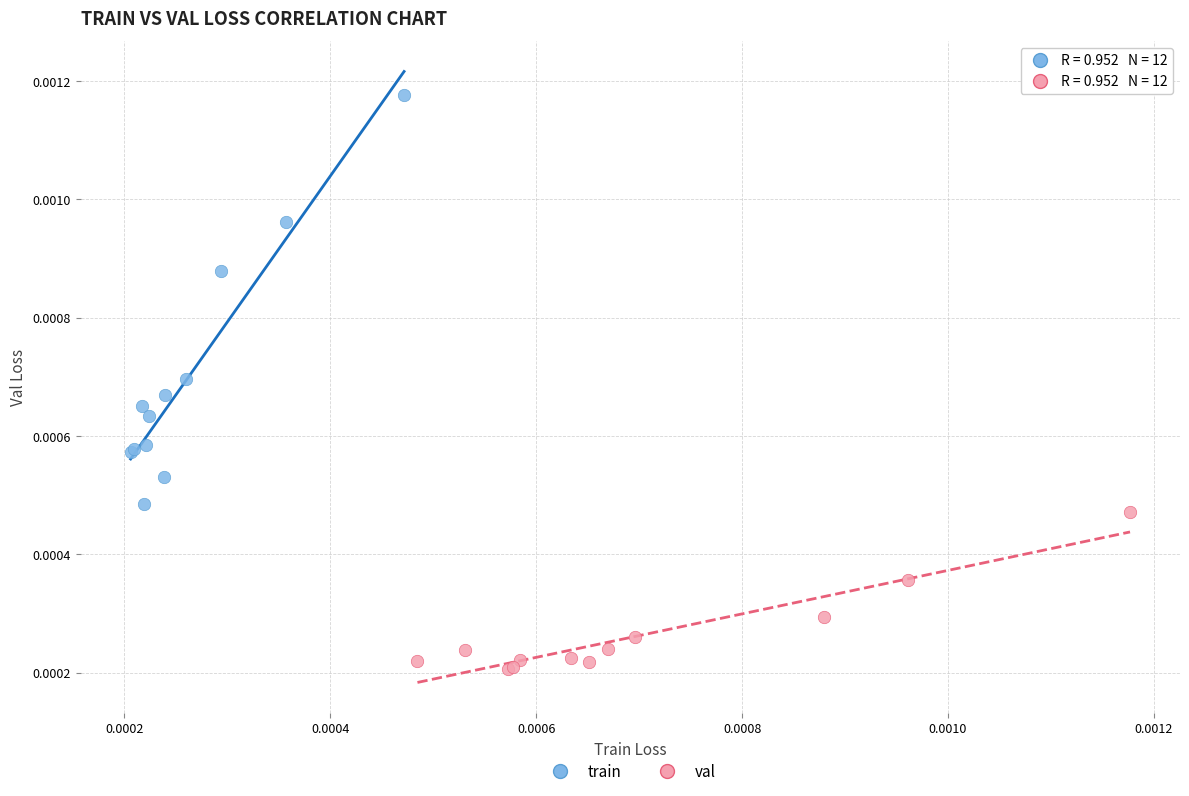

Which series has the widest spread of Y values?

train